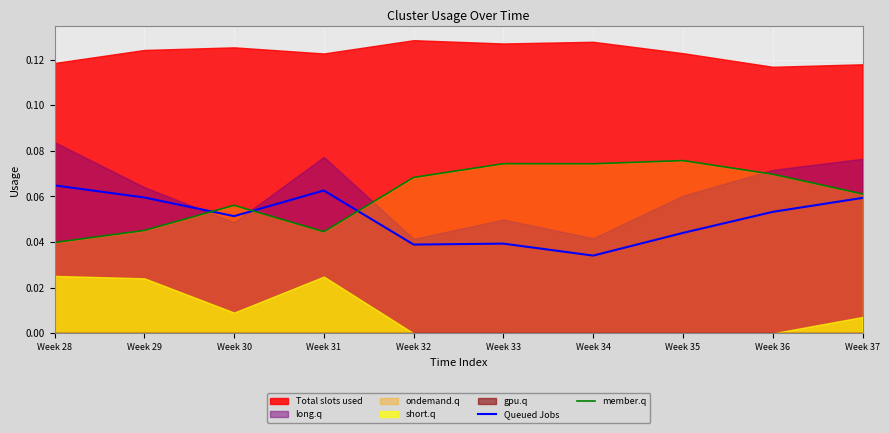

True or false: member.q has more than 1 interior local peaks.

True